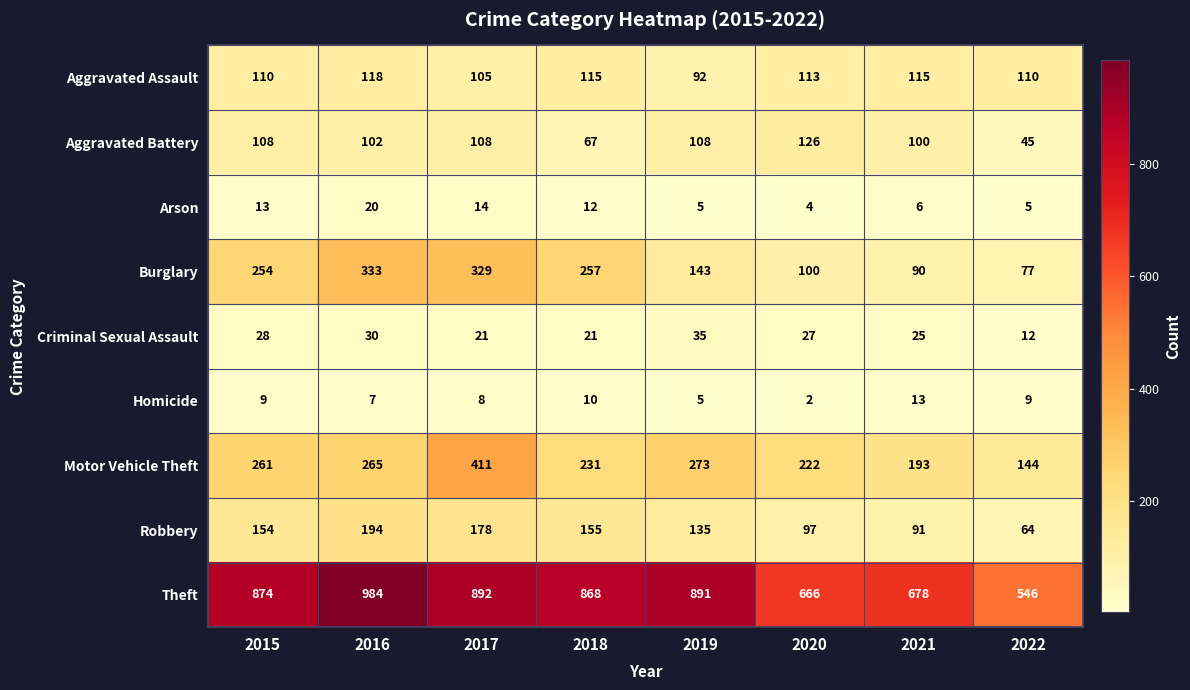

Is it true that Arson equals 20 at 2016?

True